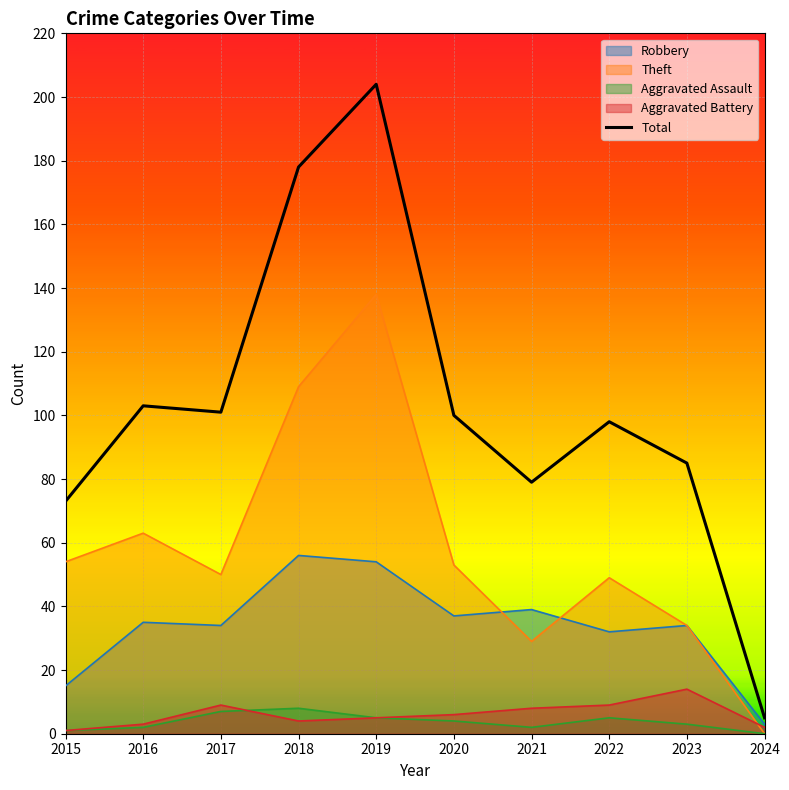

How many data points are less than 100?

5